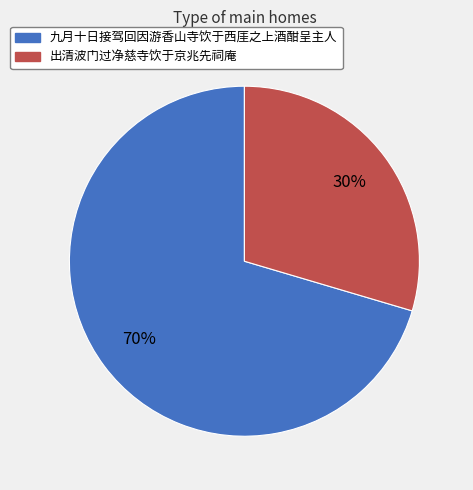

Between 九月十日接驾回因游香山寺饮于西厓之上酒酣呈主人 and 出清波门过净慈寺饮于京兆先祠庵, which is larger?

九月十日接驾回因游香山寺饮于西厓之上酒酣呈主人